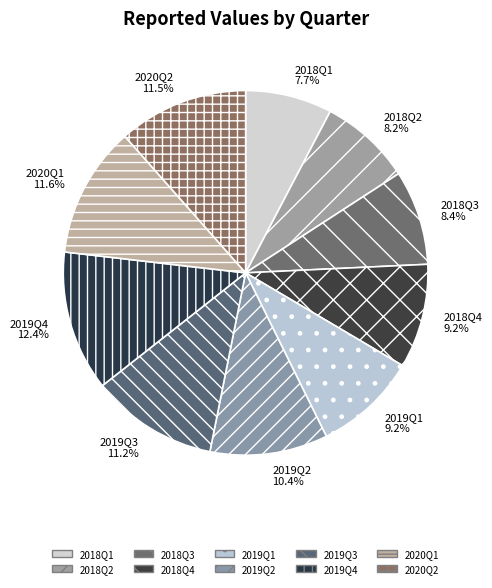

To the nearest percent, what percentage of the pie is 2019Q1?

9%